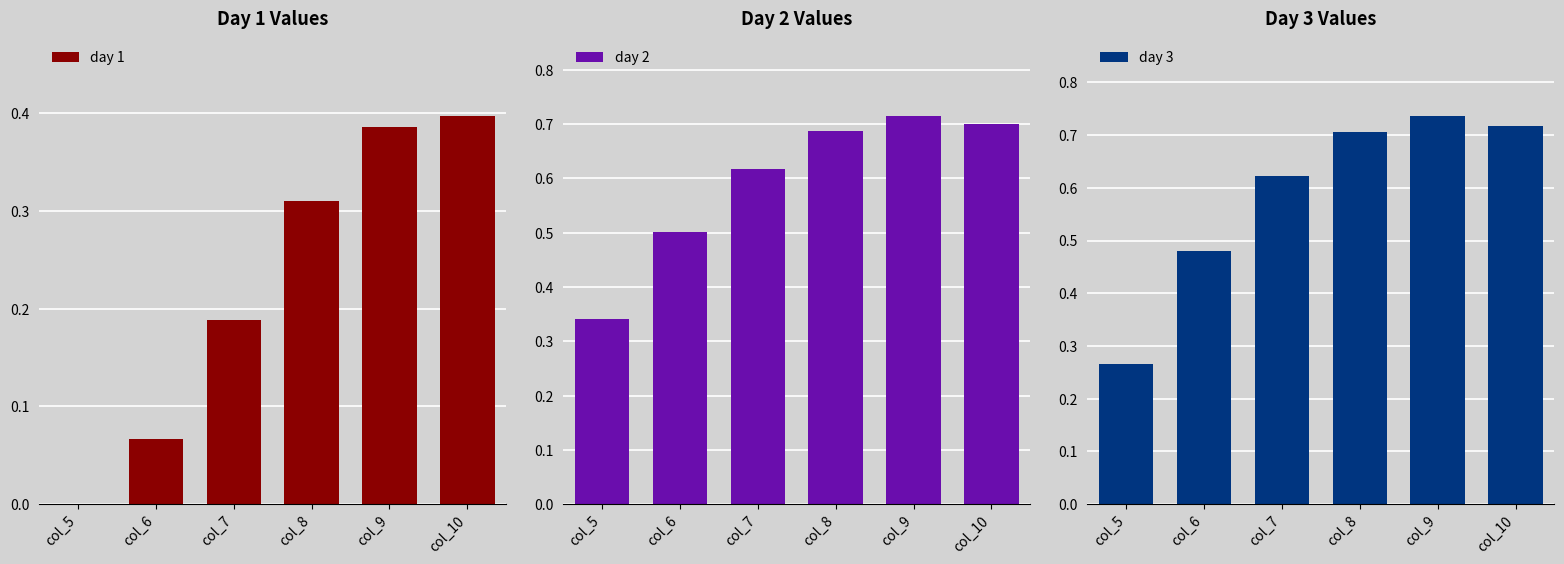

At which label is day 1 closest to 0?

col_5